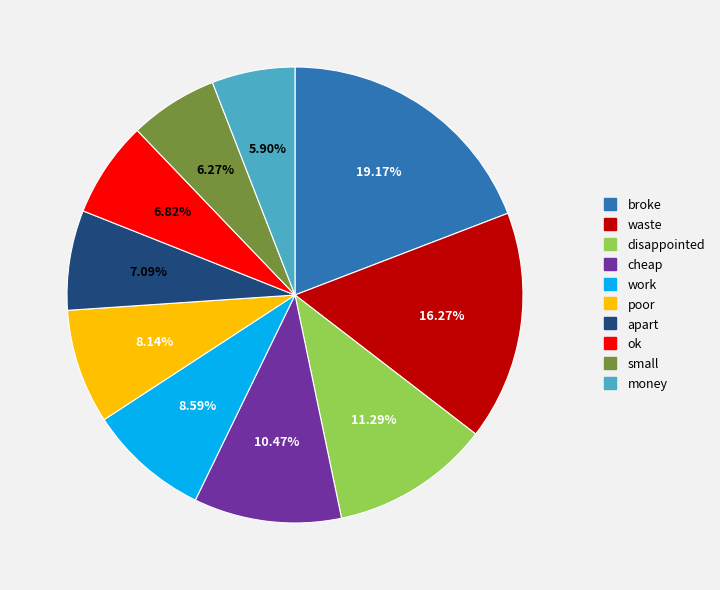

Does waste account for over 50% of the chart?

No